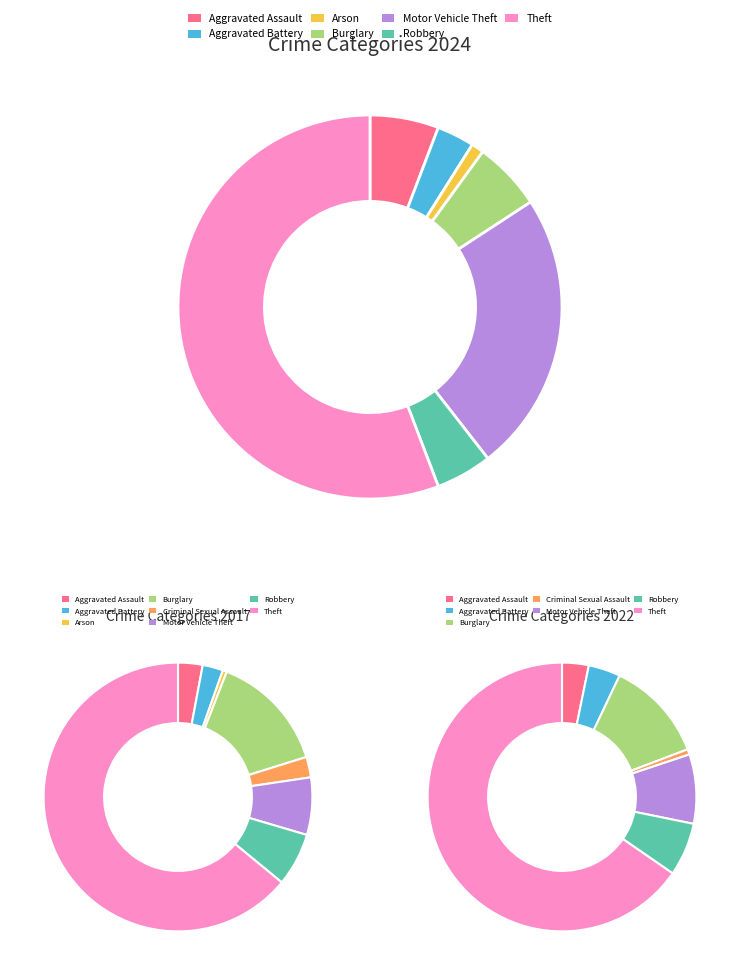

Rank the series at Arson from lowest to highest value.

2022, 2017, 2024